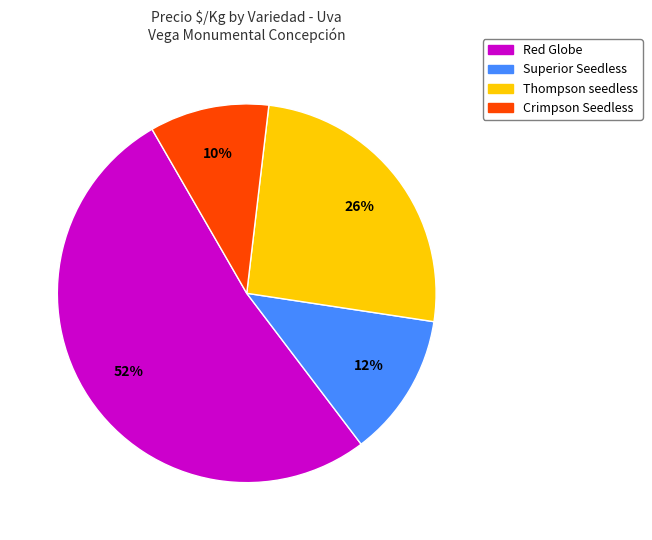

Do Crimpson Seedless and Red Globe together represent more than half of the pie?

Yes